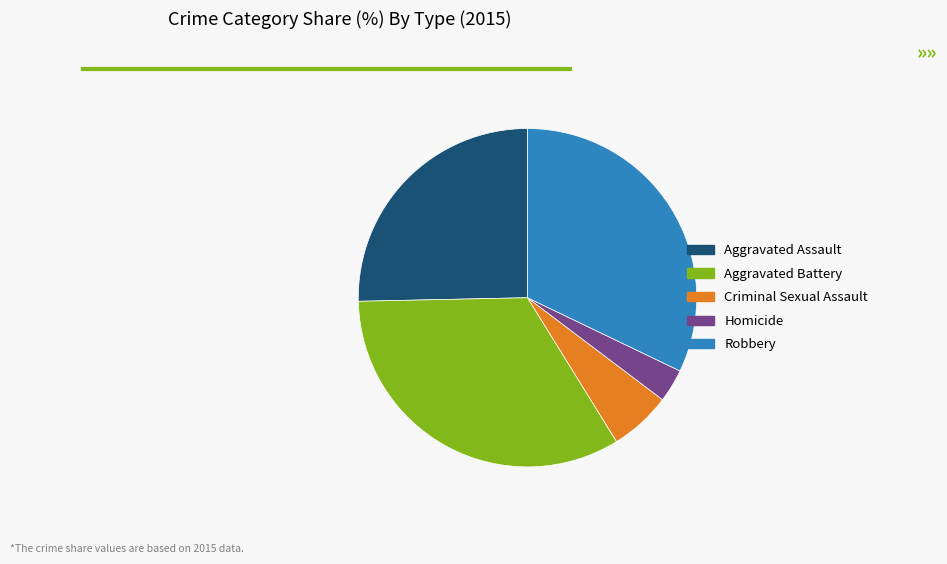

Count the number of slices in the pie.

5